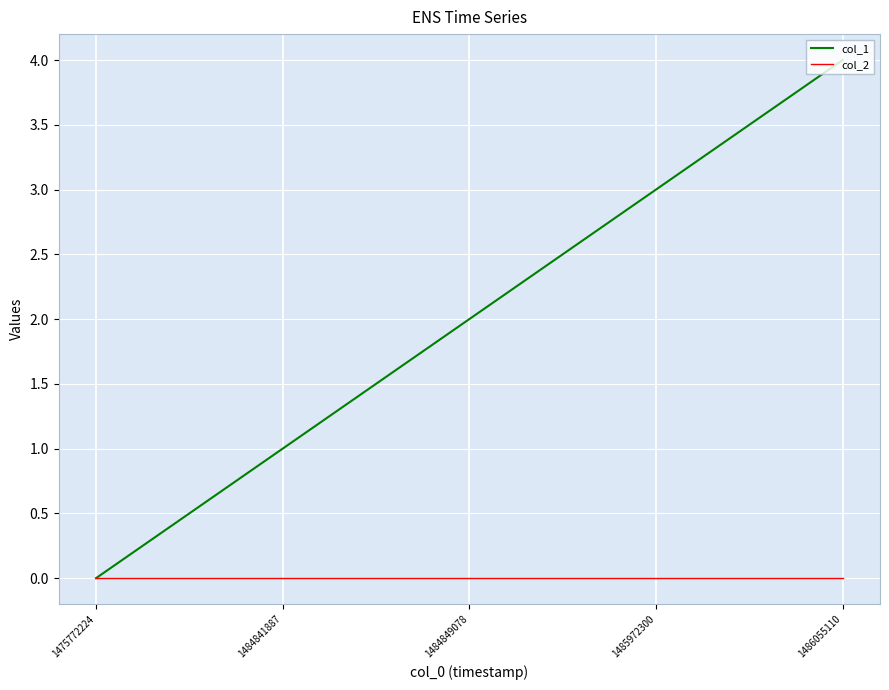

List the labels in order of col_1 value, largest first.

1486055110, 1485972300, 1484849078, 1484841887, 1475772224